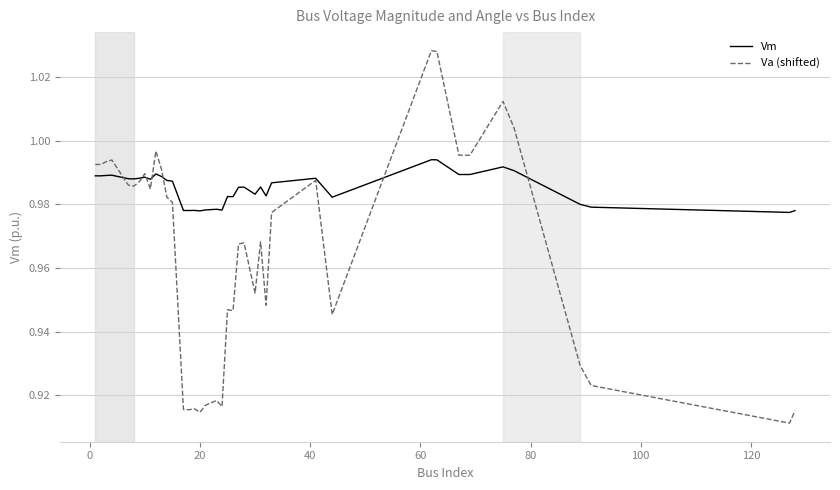

Which series has the largest total across all categories?

Vm